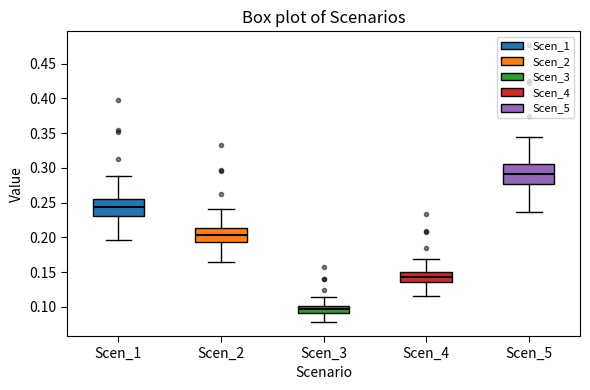

Where does the median line of the box for Scen_1 sit on the y-axis? The values are not printed on the chart, so give them approximately, as read against the axis.

0.245